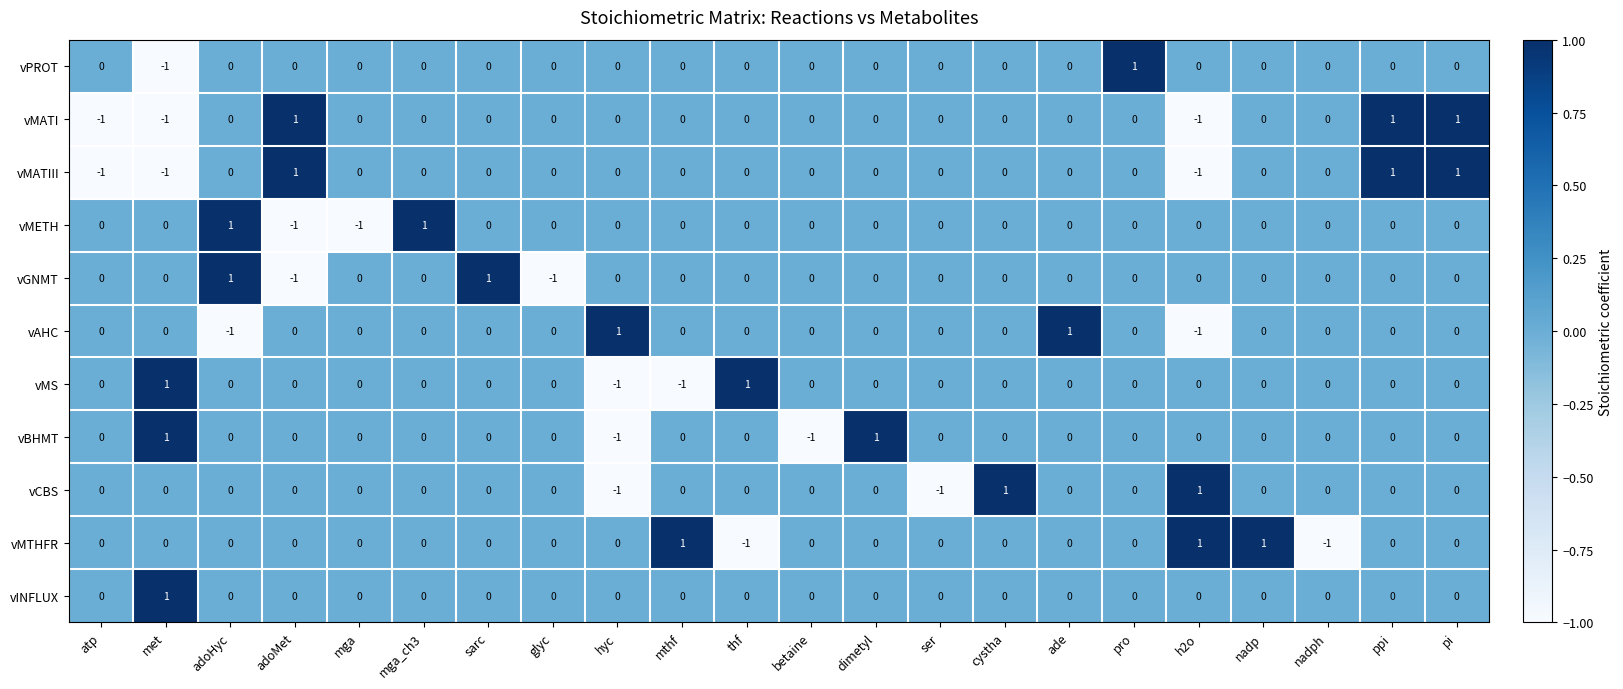

Is it true that vMS equals 0 at betaine?

True